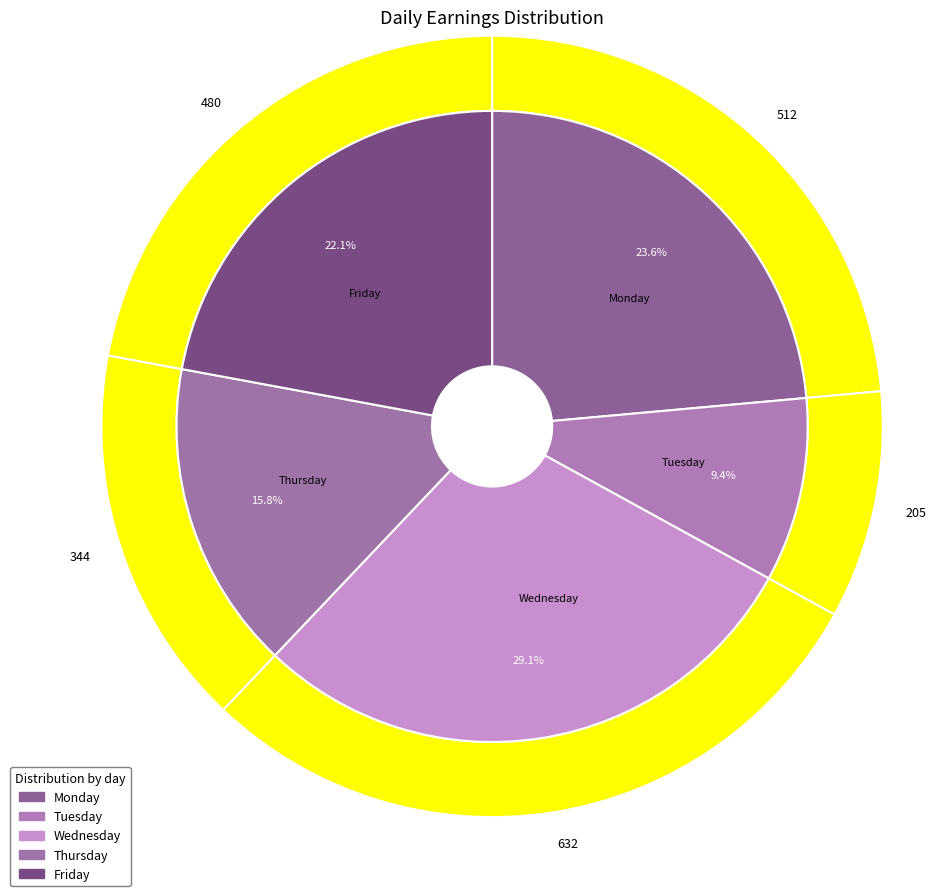

Which category has the biggest portion of the pie?

Wednesday